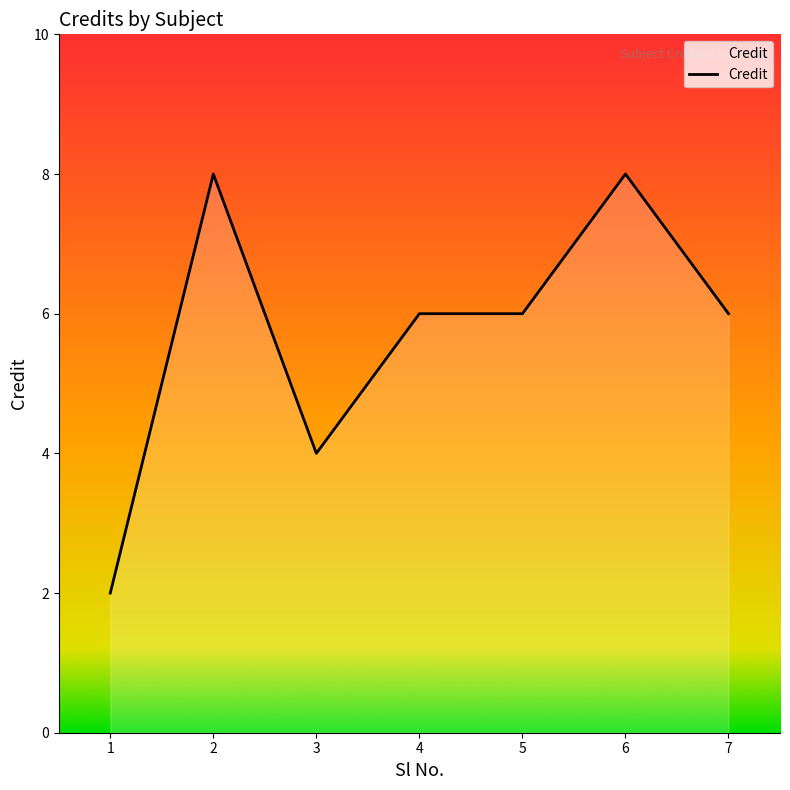

What is the greatest value displayed?

8